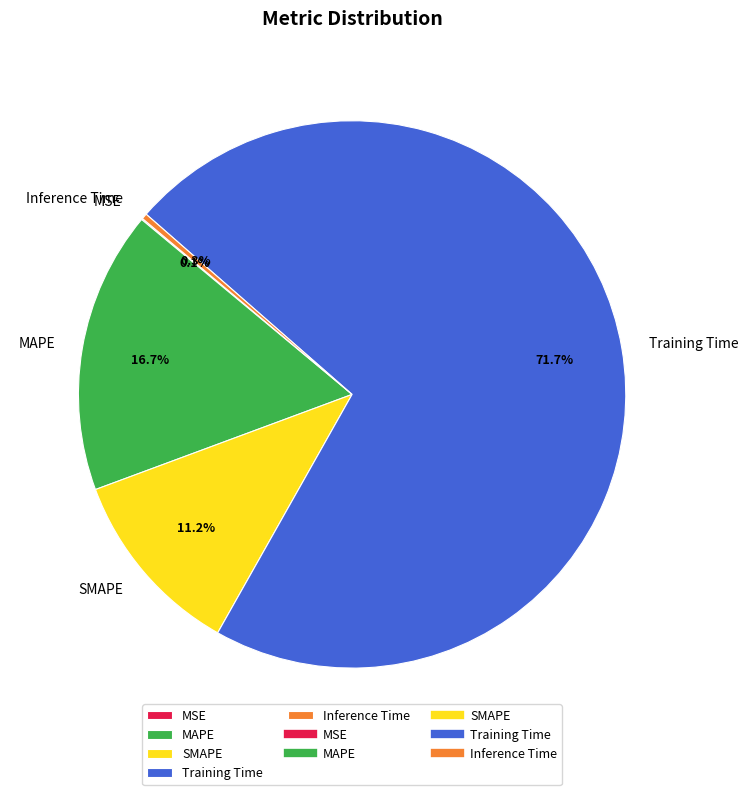

Between SMAPE and Training Time, which is larger?

Training Time